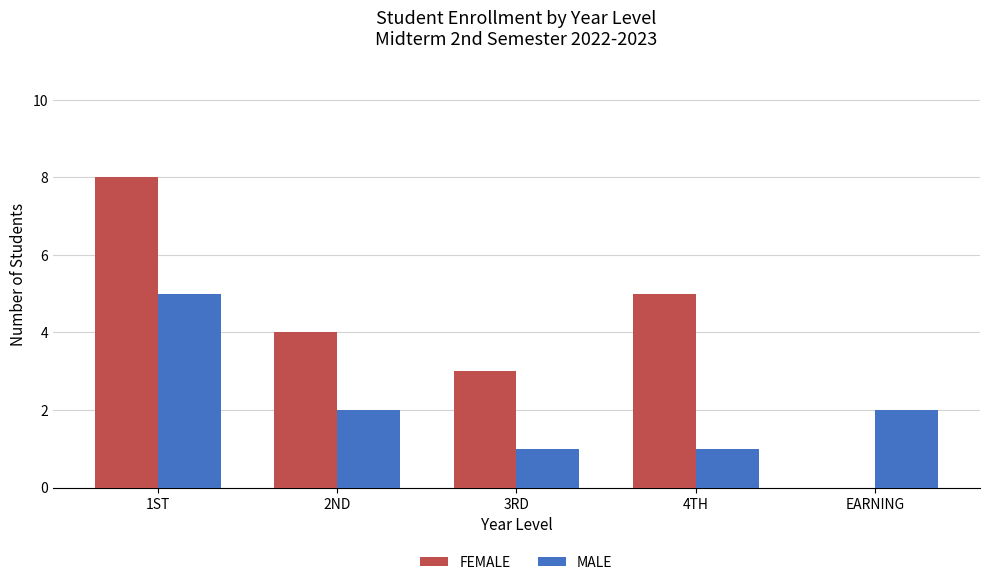

Count the MALE values in the range 1 to 2.

4